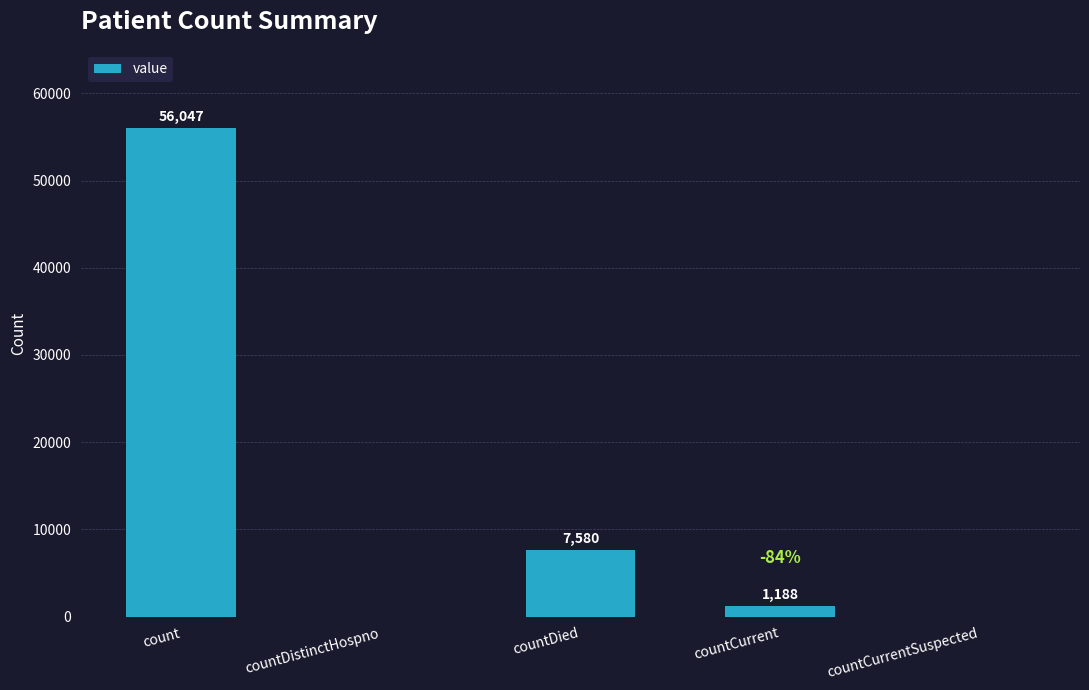

Reading right to left, what are all the values shown in this chart?

countCurrentSuspected=0	countCurrent=1188	countDied=7580	countDistinctHospno=0	count=56047